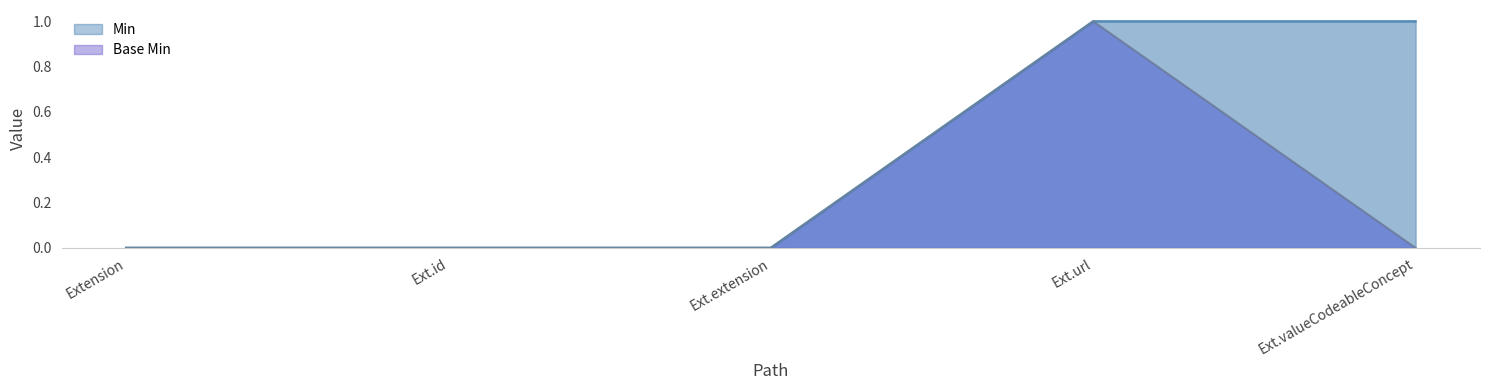

True or false: Min and Base Min cross at least once.

False